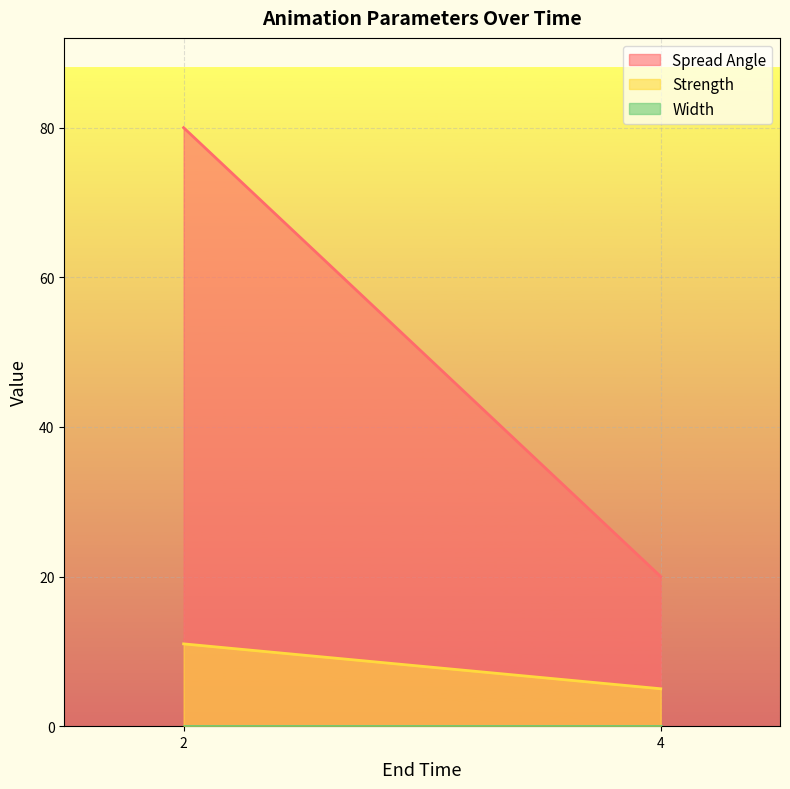

Reading right to left, extract all data points from this chart.

Spread Angle: 4=20	2=80
Strength: 4=5	2=11
Width: 4=0	2=0